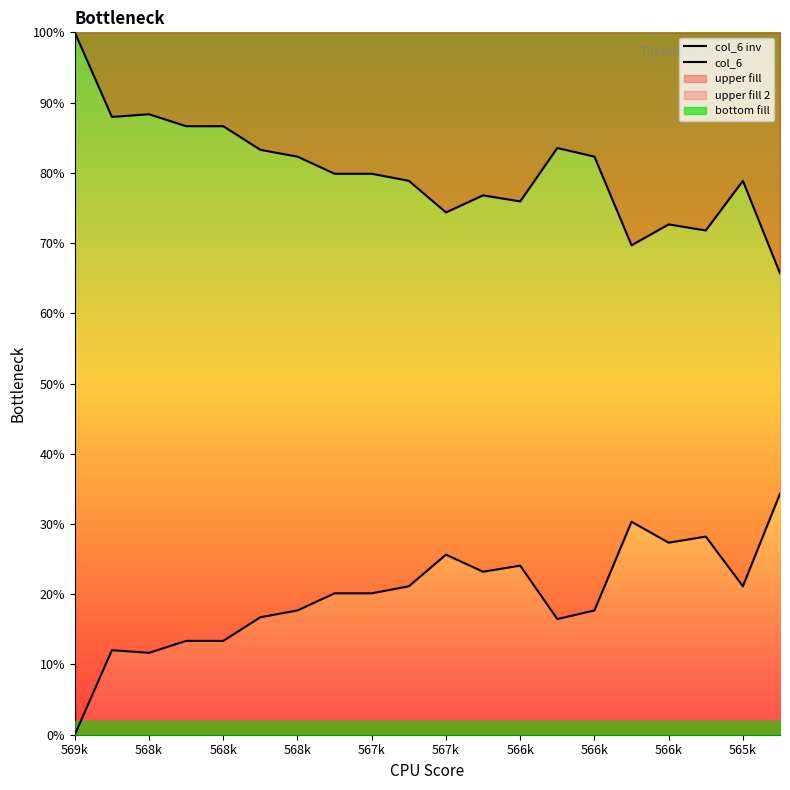

Which series changed the most between 568k and 567k?

col_6